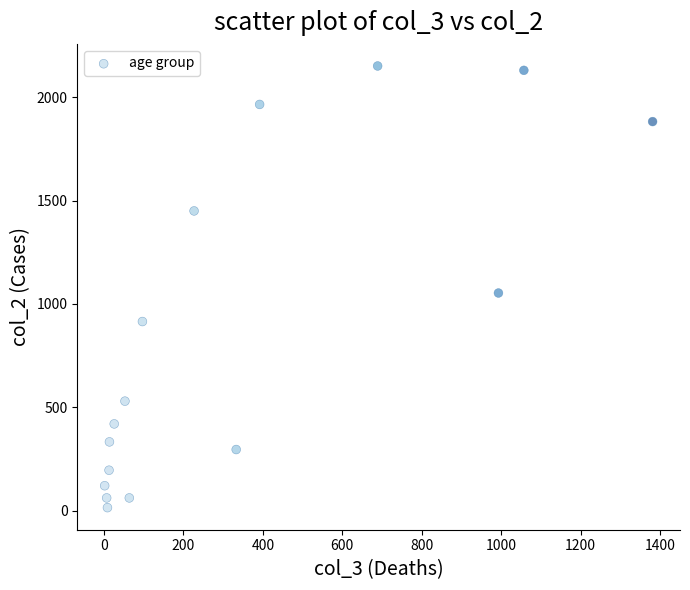

What Y value in the scatter plot is closest to 1083?

1053